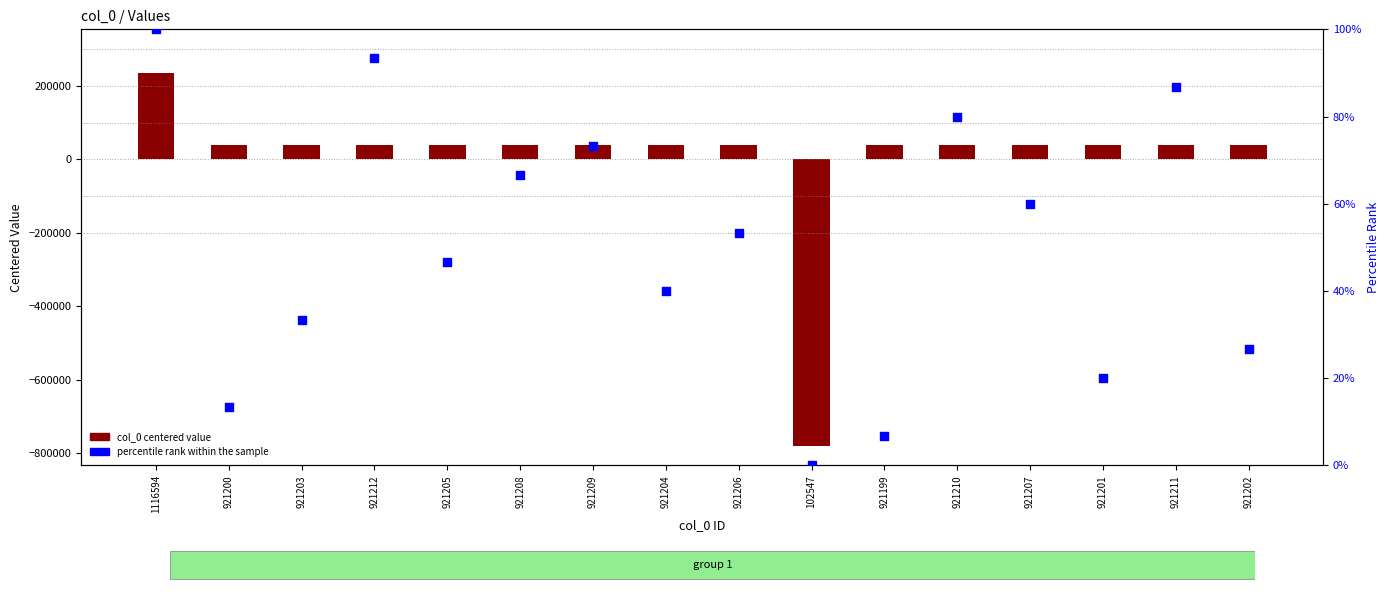

Which series reaches the maximum Y coordinate?

col_0 centered value